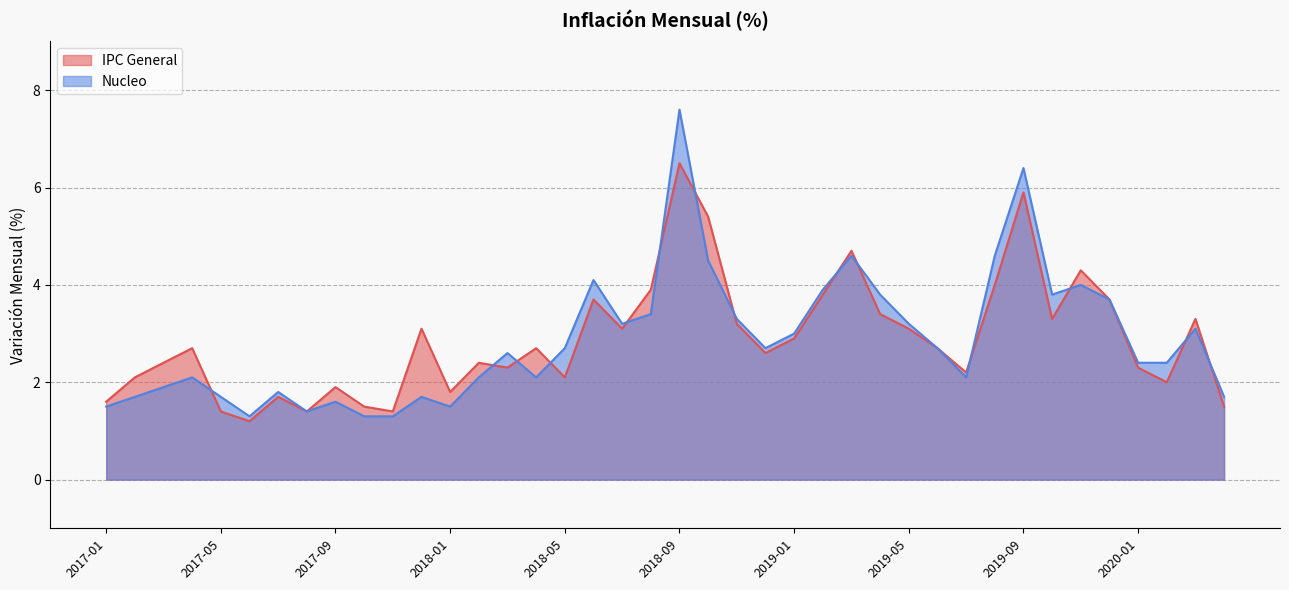

Which label corresponds to the smallest value in the chart?

2017-06